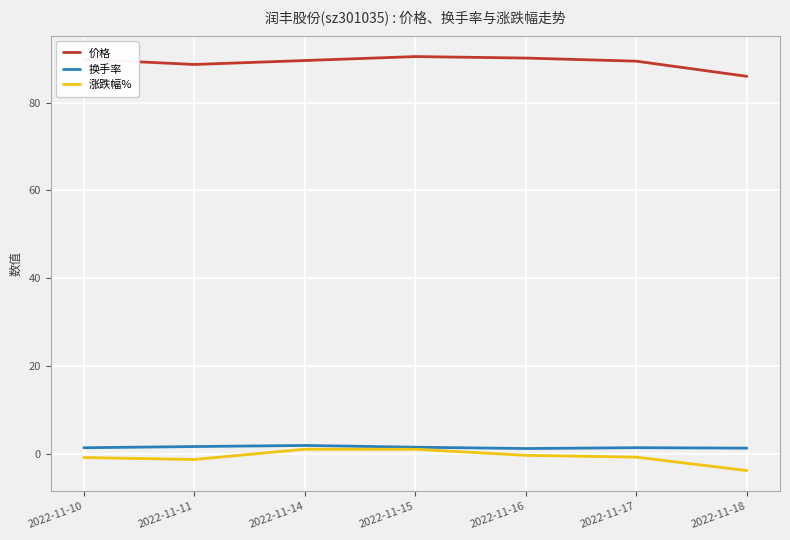

What is the difference between the maximum and minimum values in the 换手率 series?

0.7